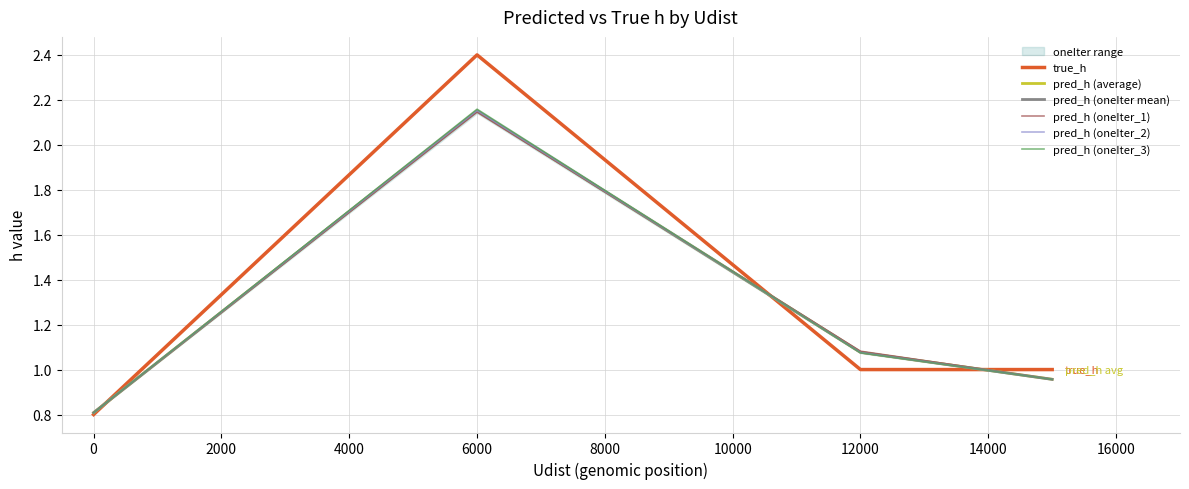

How many data points in pred_h (oneIter mean) are above 1?

2